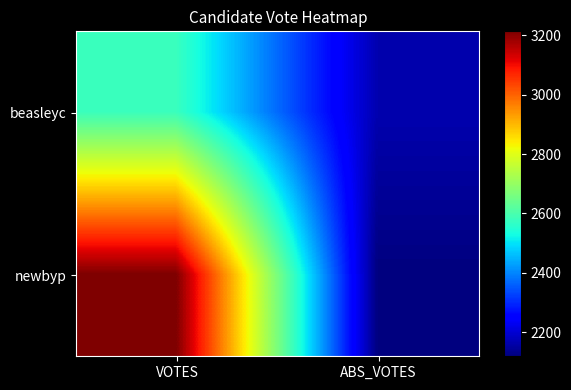

Reading left to right, what are all the values shown in this chart?

beasleyc: VOTES=2579	ABS_VOTES=2166
newbyp: VOTES=3213	ABS_VOTES=2119